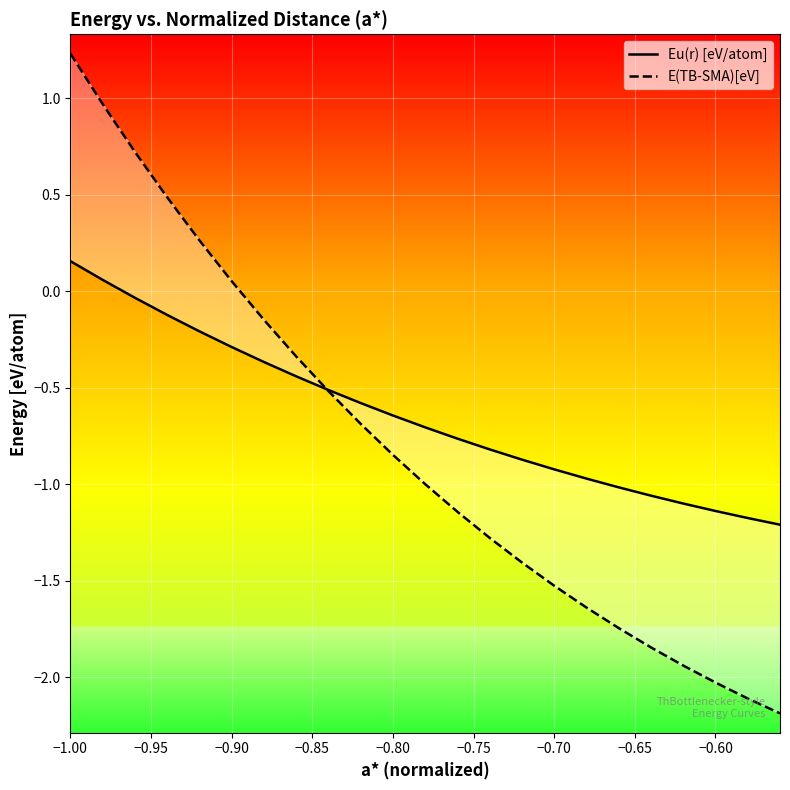

How many series are shown in this chart?

2